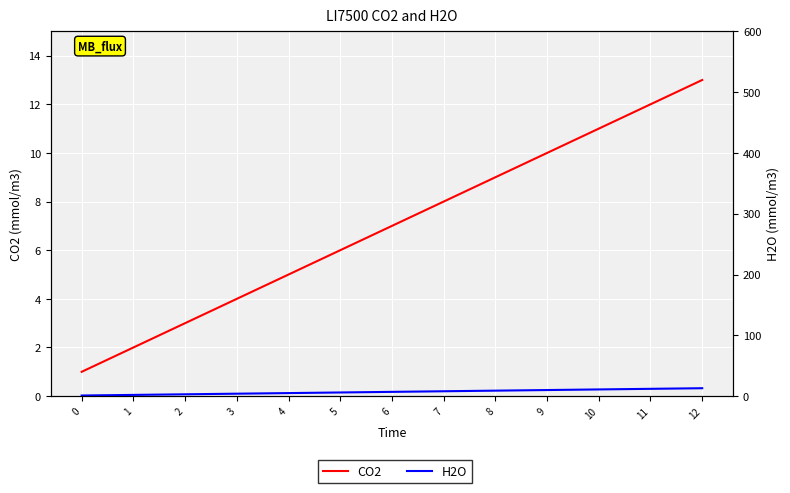

What is the difference between the second highest and second lowest values in the H2O series?

10